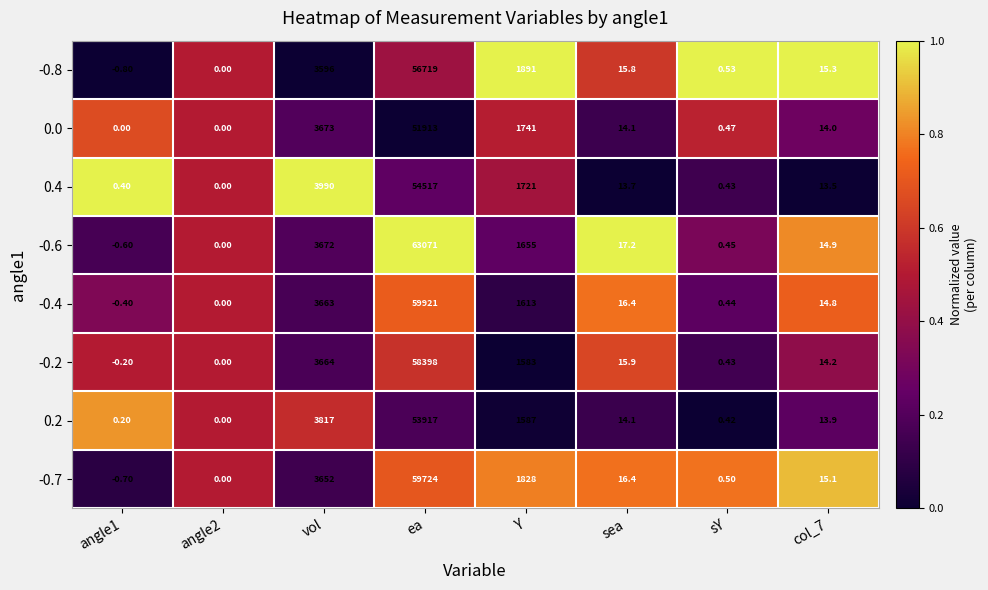

At which category is the sum across all series the highest?

ea